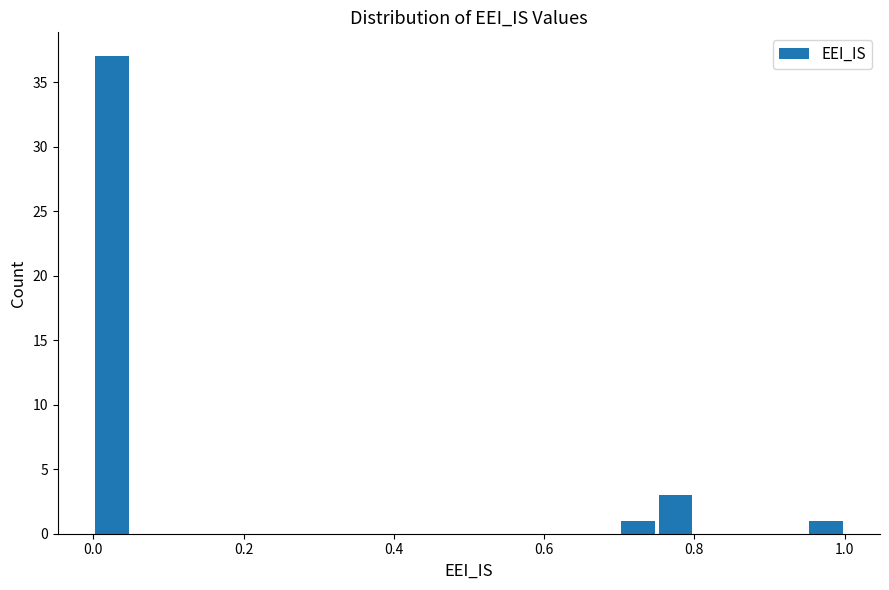

Around what value on the x-axis is the tallest bar? Give the approximate position of its centre, as read against the axis.

0.02